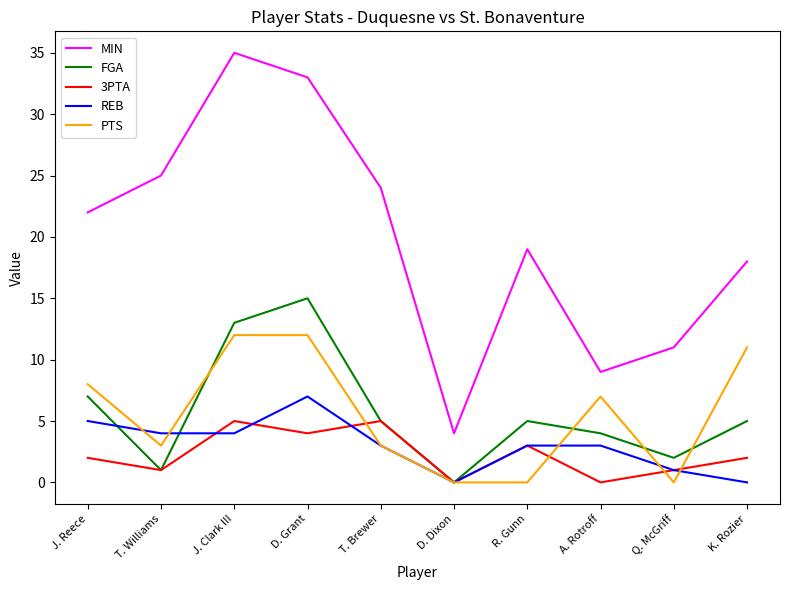

What is the sum of the 3PTA values at Q. McGriff and T. Williams?

2